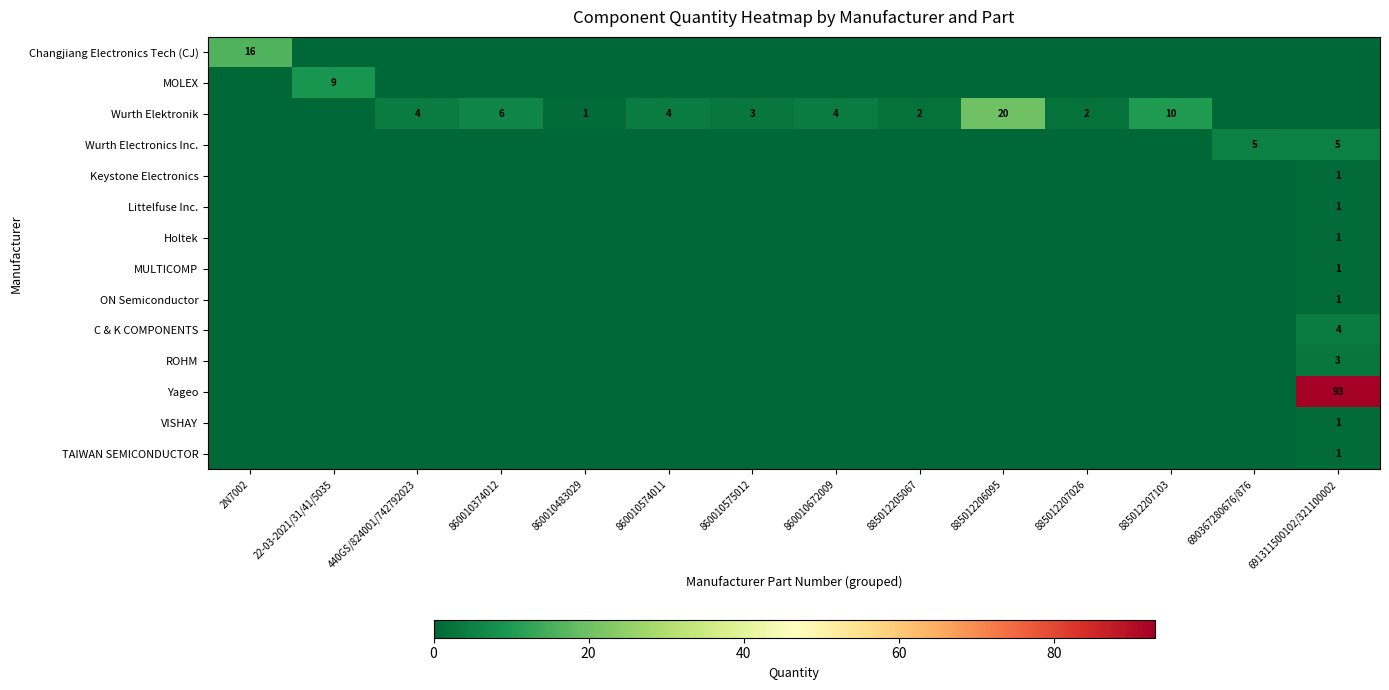

What is the highest value of the Yageo series?

93